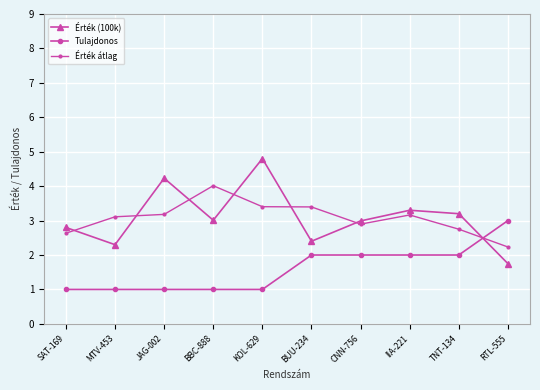

Is this an area chart (filled region under the line)?

No